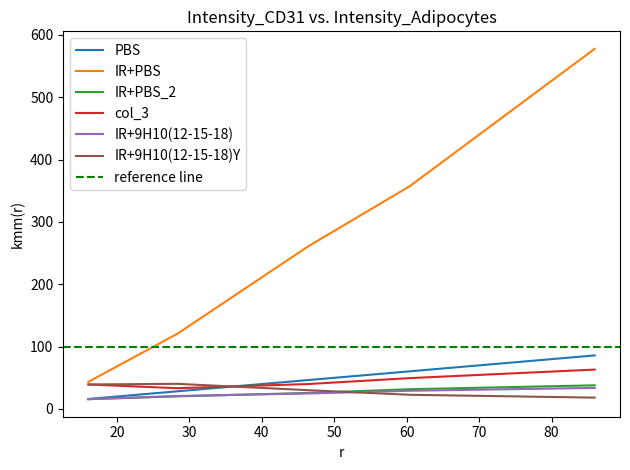

Where is the first local minimum for col_3?

28.342035466644703